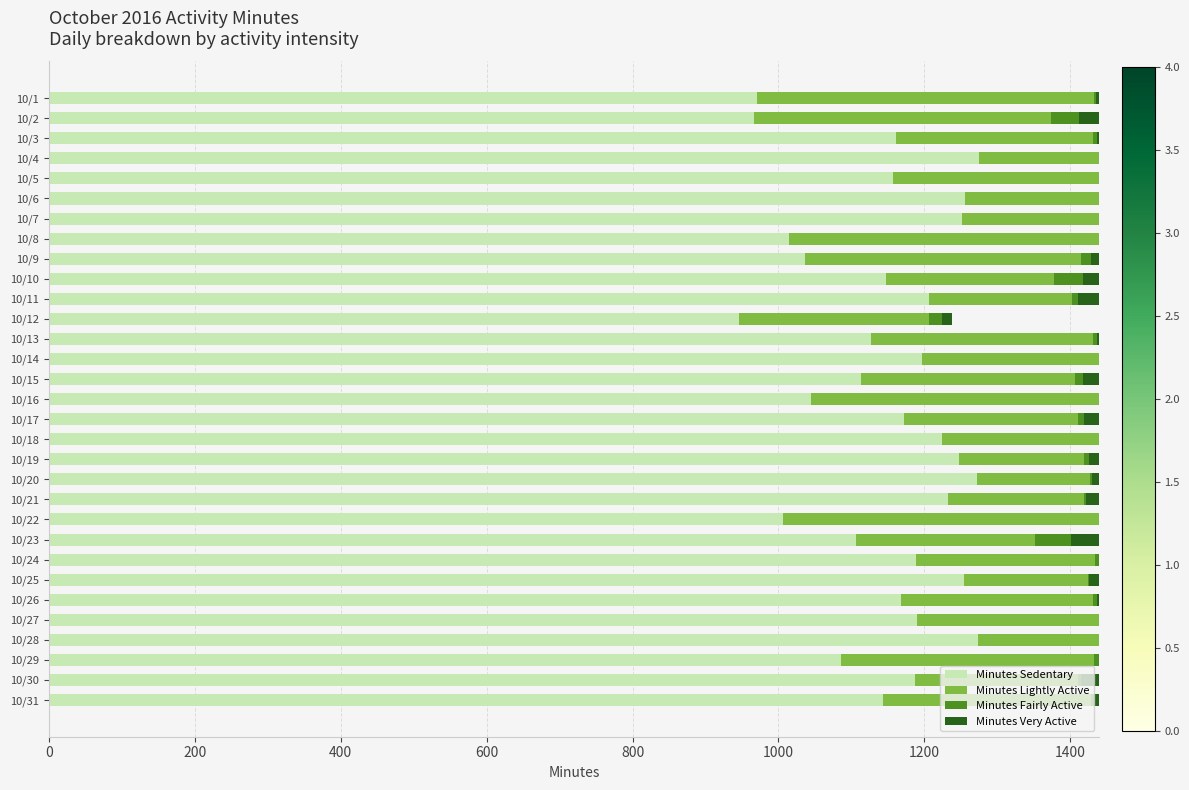

What is the highest value of the Minutes Sedentary series?

1275